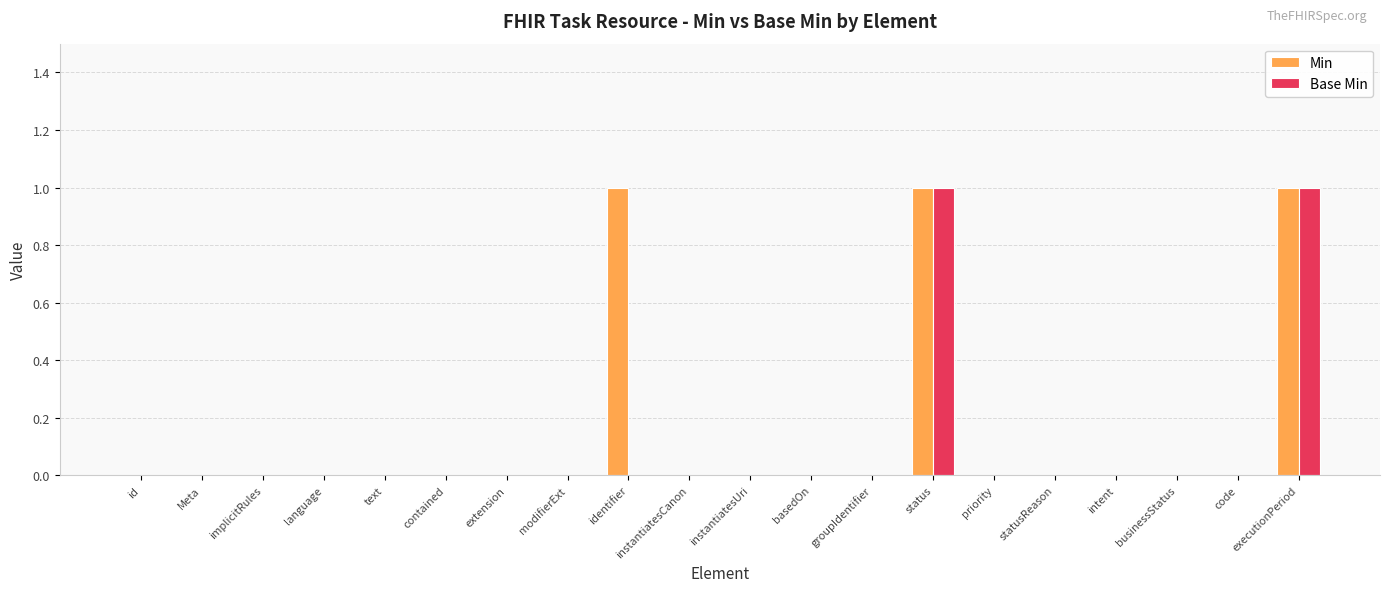

What is the sum of the Min values at identifier and implicitRules?

1